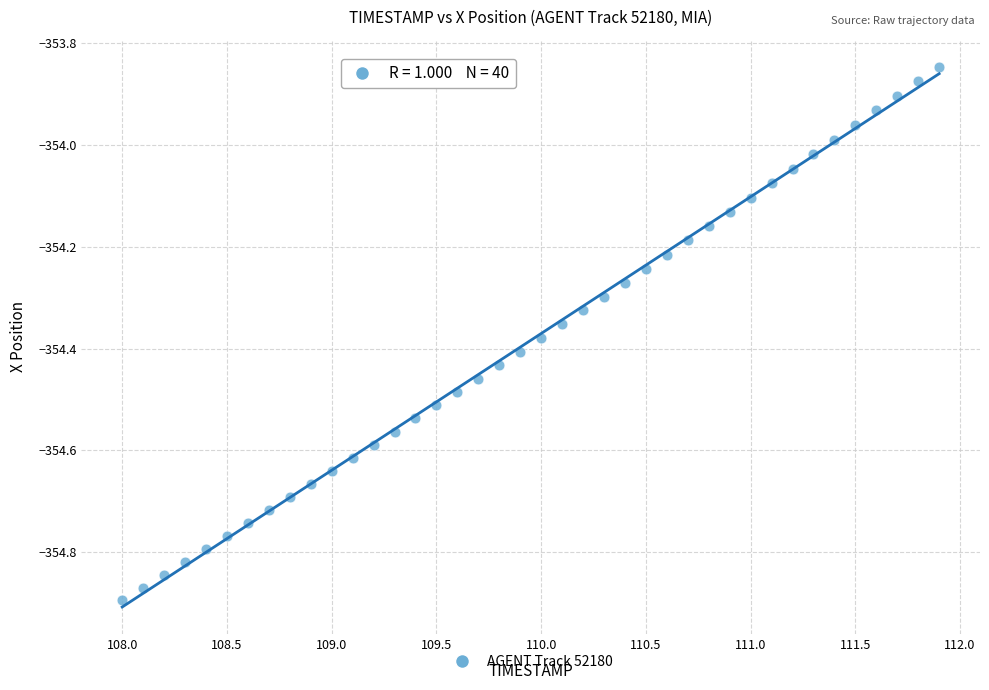

What is the range of X values (max minus min)?

3.9